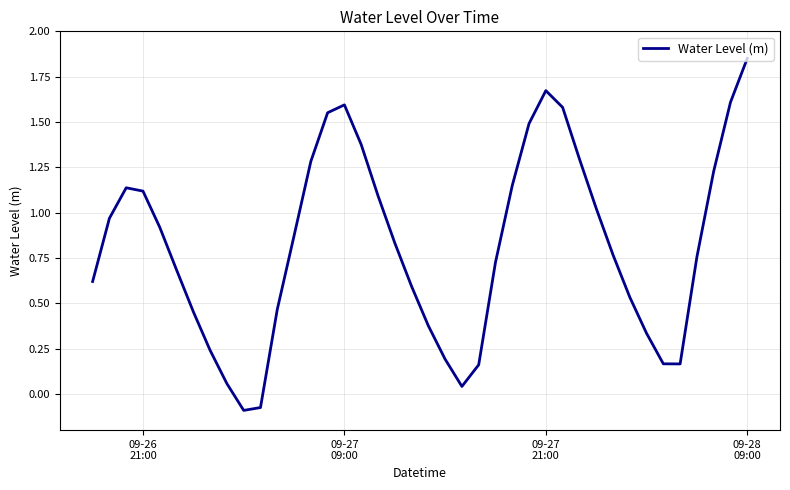

How many lines are shown in the chart?

1